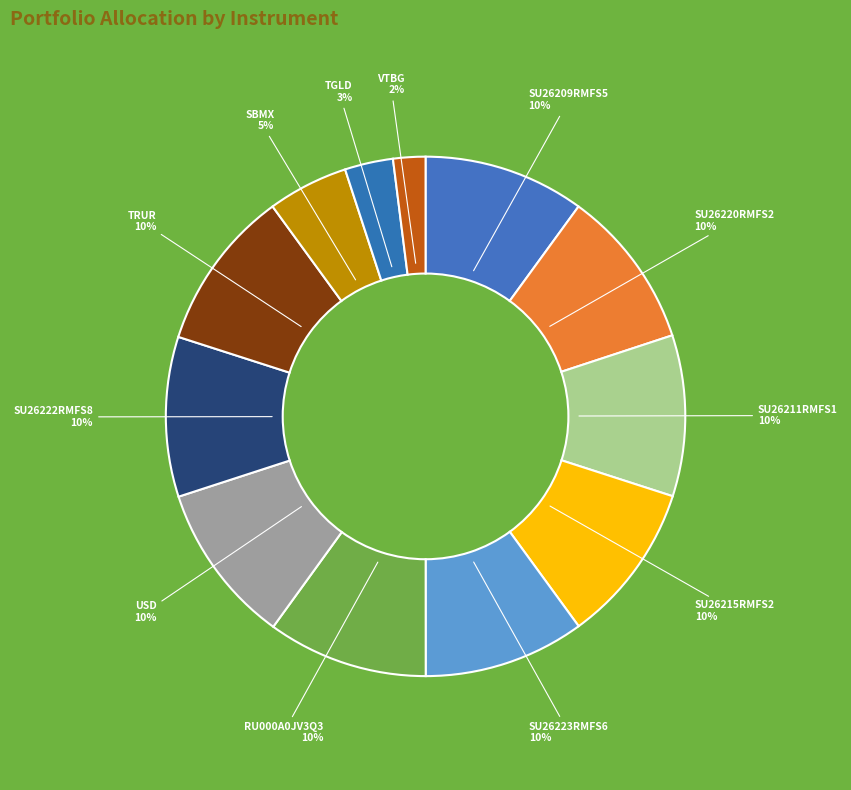

Rank the categories by value from lowest to highest.

VTBG, TGLD, SBMX, SU26220RMFS2, SU26222RMFS8, RU000A0JV3Q3, SU26215RMFS2, SU26209RMFS5, SU26211RMFS1, SU26223RMFS6, USD, TRUR